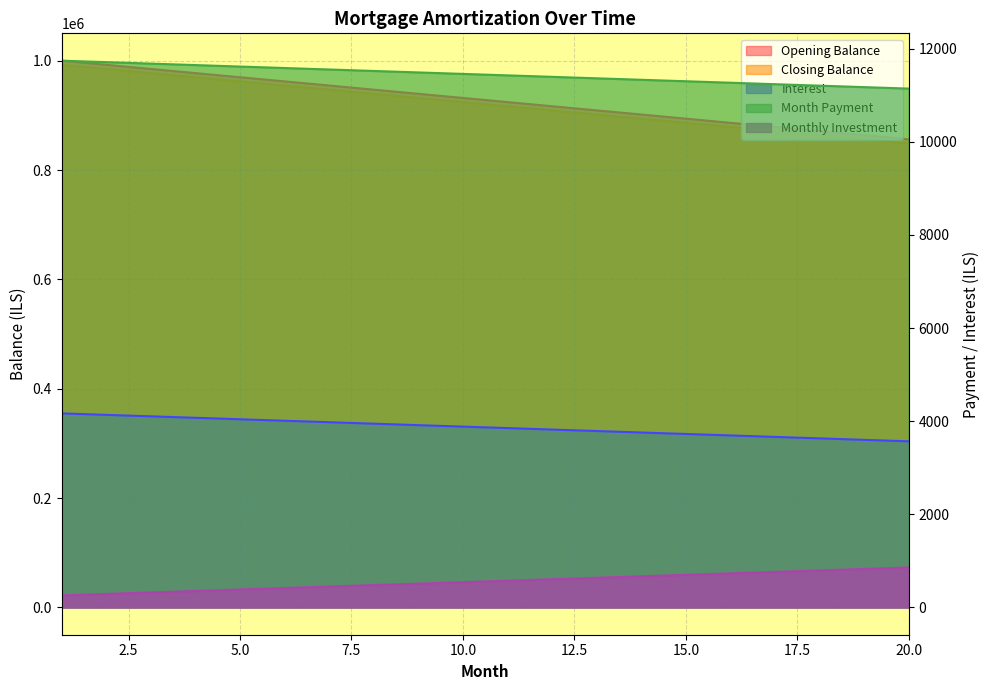

True or false: monthly_investment and interest cross at least once.

False